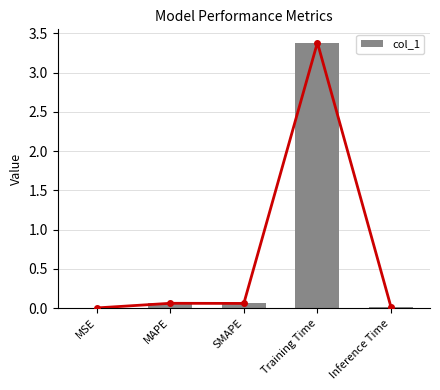

What is the difference between the maximum and minimum values?

3.4